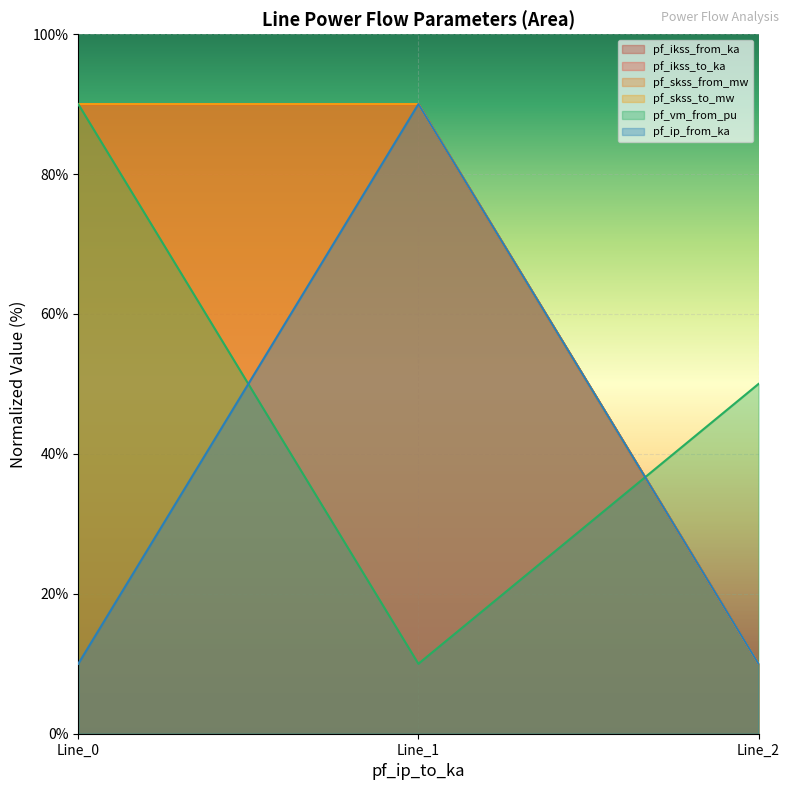

List the series in order of their peak value, highest first.

pf_ikss_from_ka, pf_ikss_to_ka, pf_skss_from_mw, pf_skss_to_mw, pf_vm_from_pu, pf_ip_from_ka